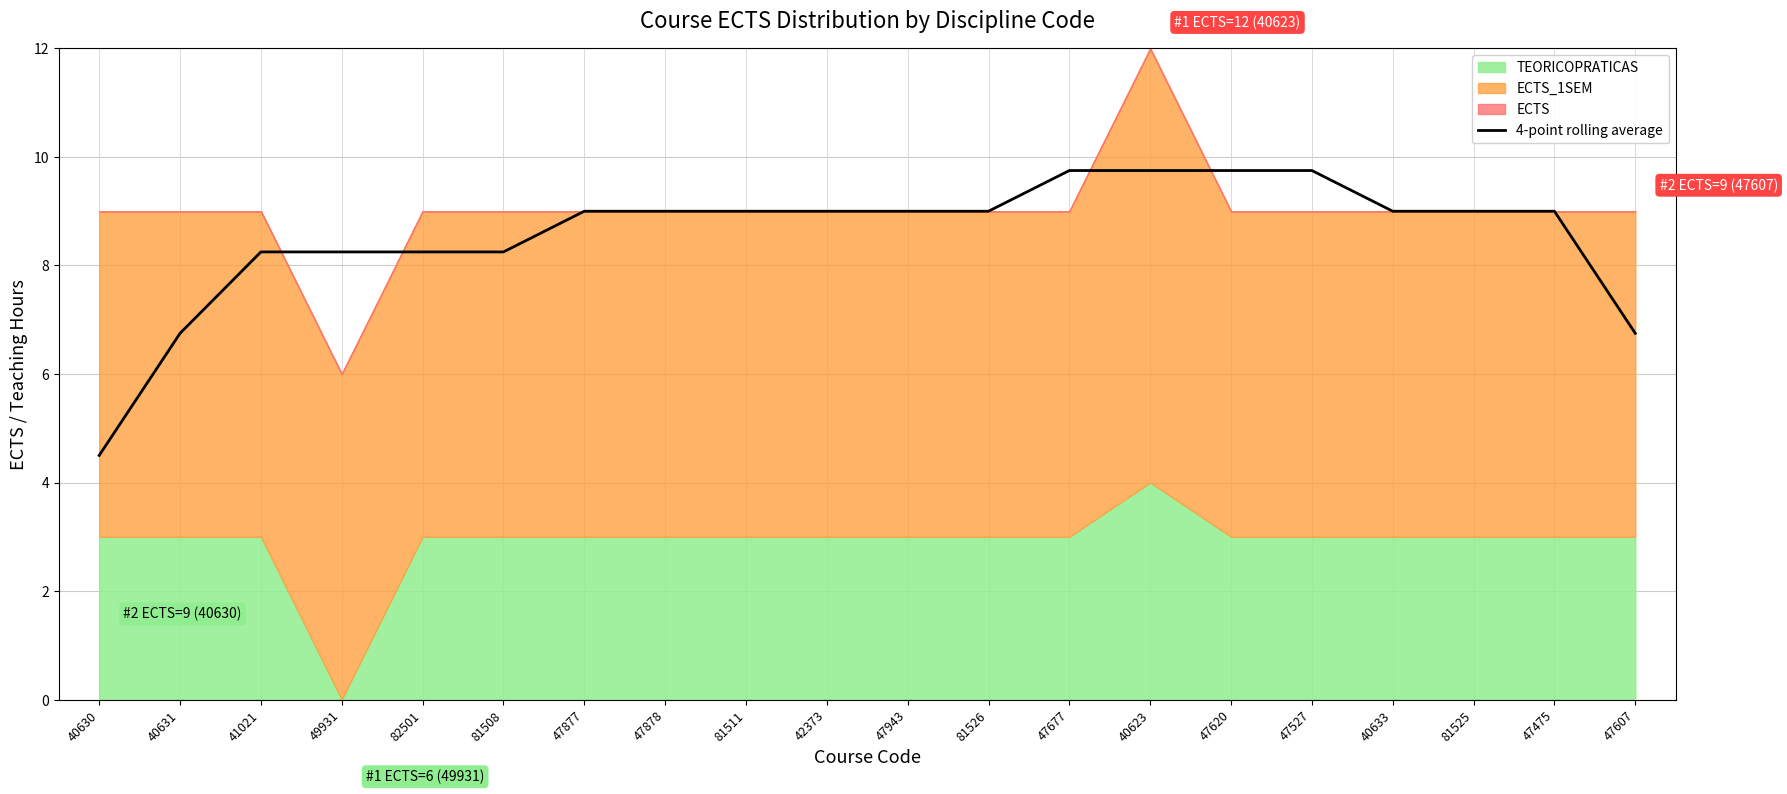

At which label does the data first exceed 9?

47677